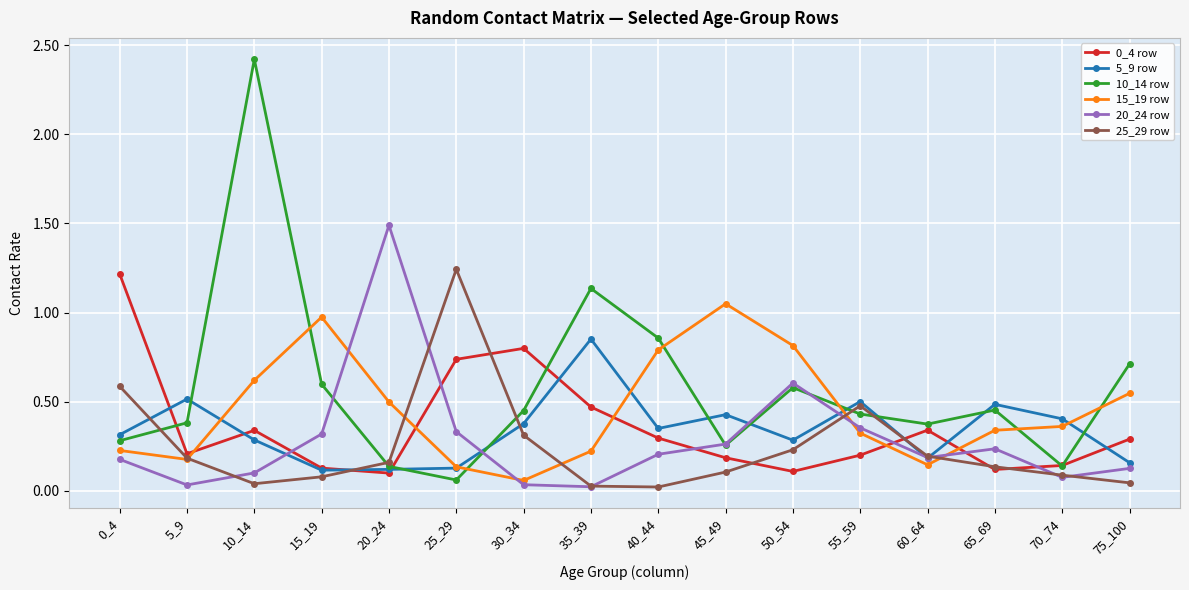

How many data points does each series have?

16